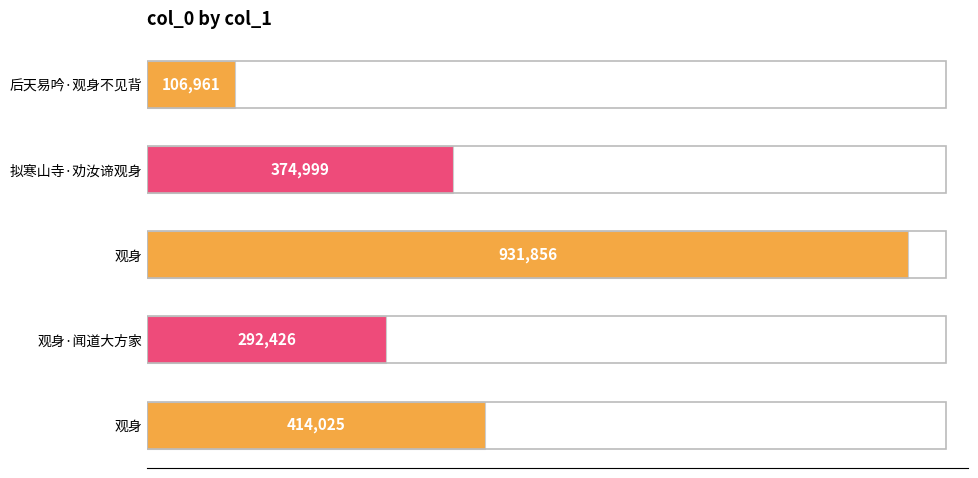

Are the bars horizontal?

Yes